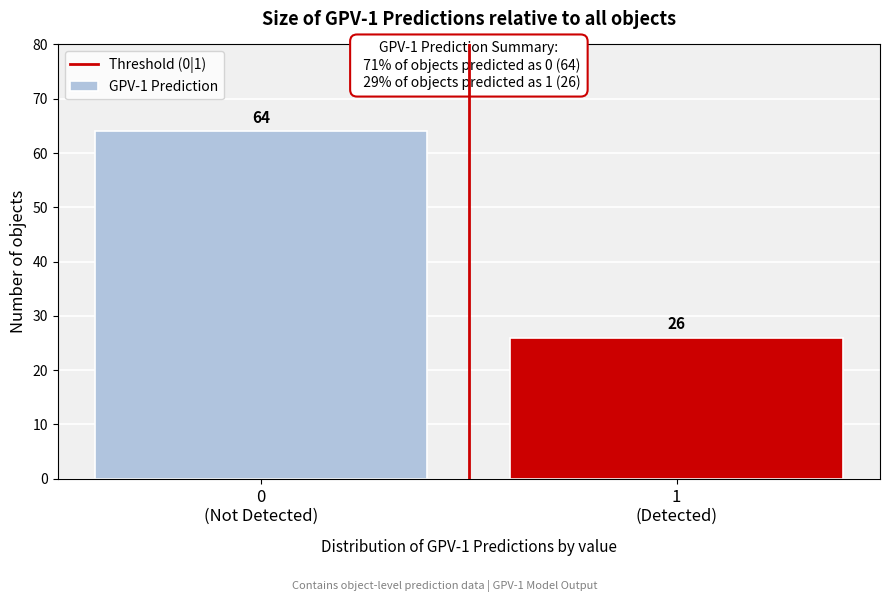

Reading left to right, list all the values displayed in this chart.

64	26